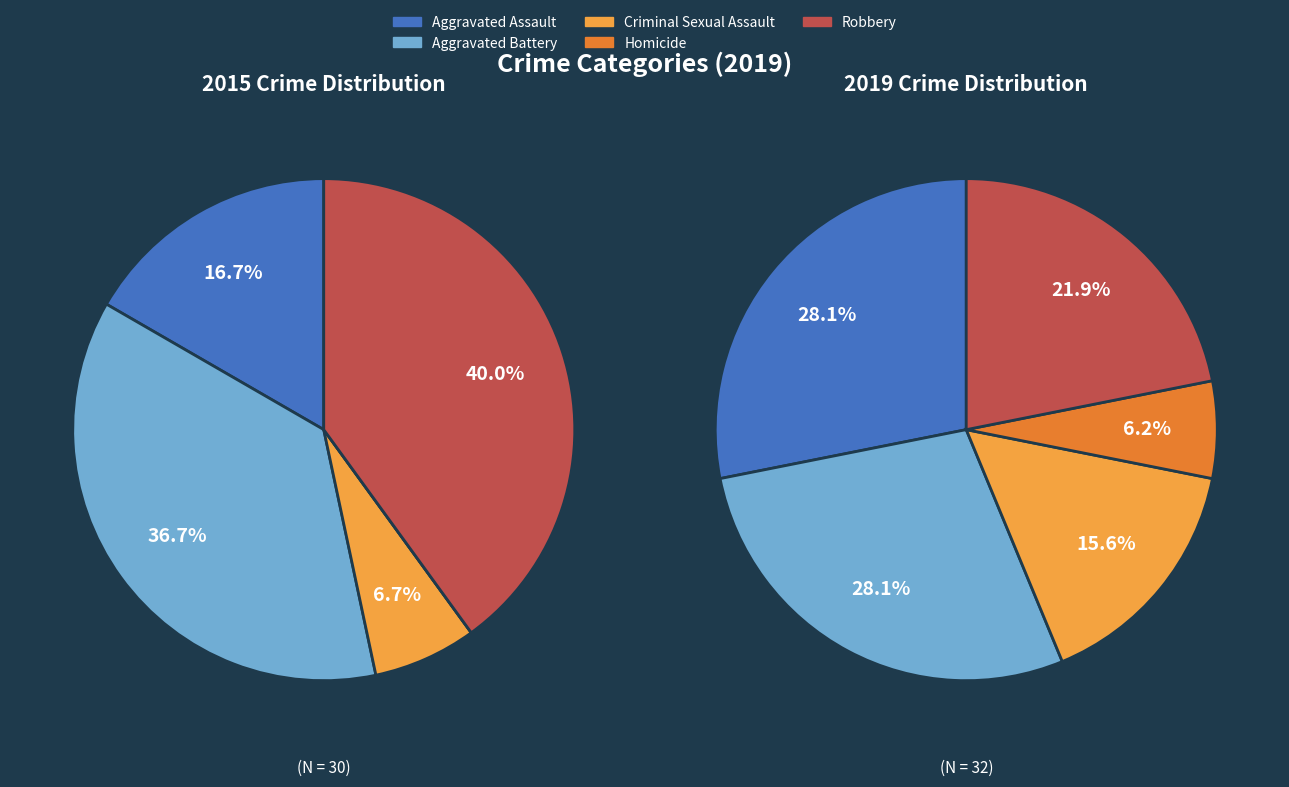

How many slices are in this pie chart?

5